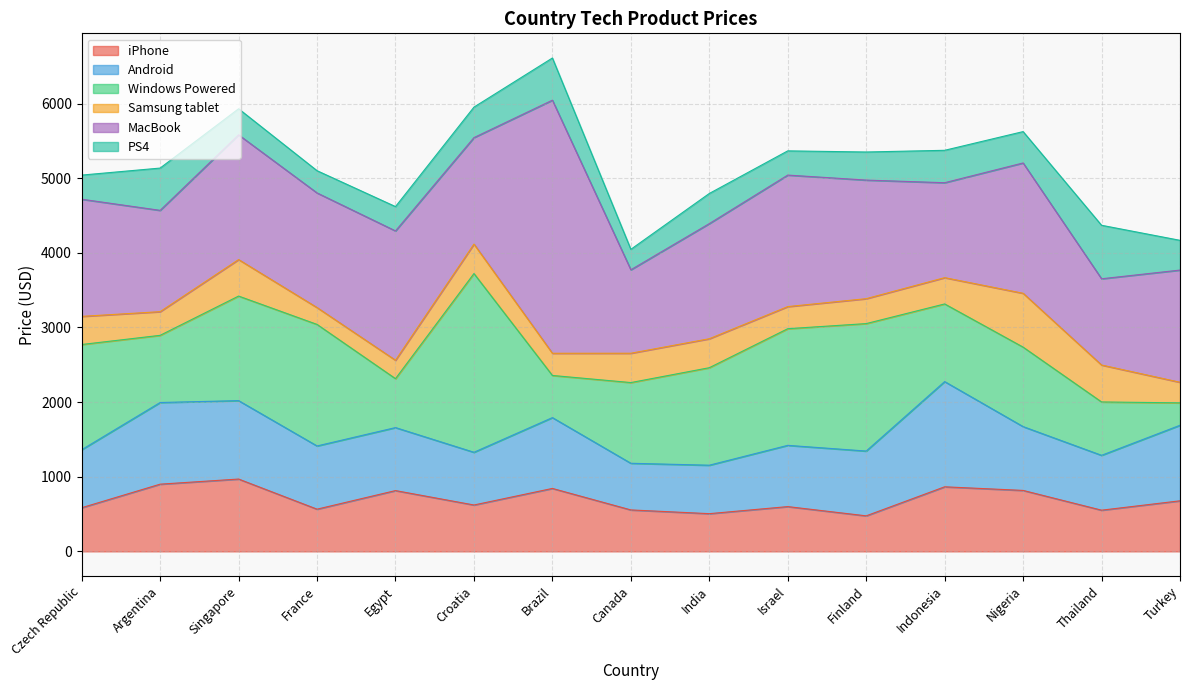

Which series changed the most between France and Turkey?

Windows Powered